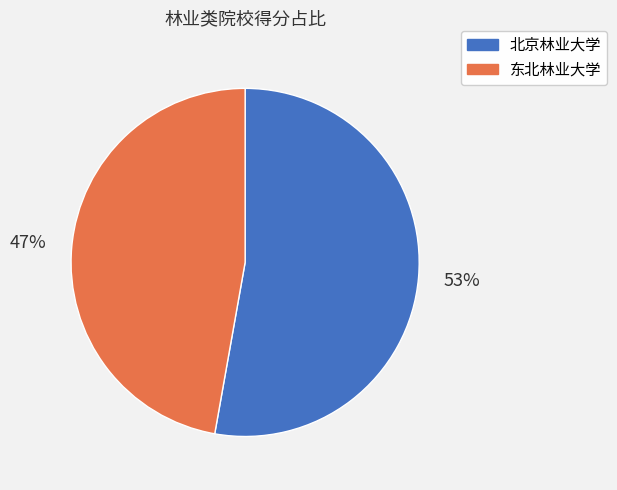

Does 北京林业大学 represent more than half of the total?

Yes